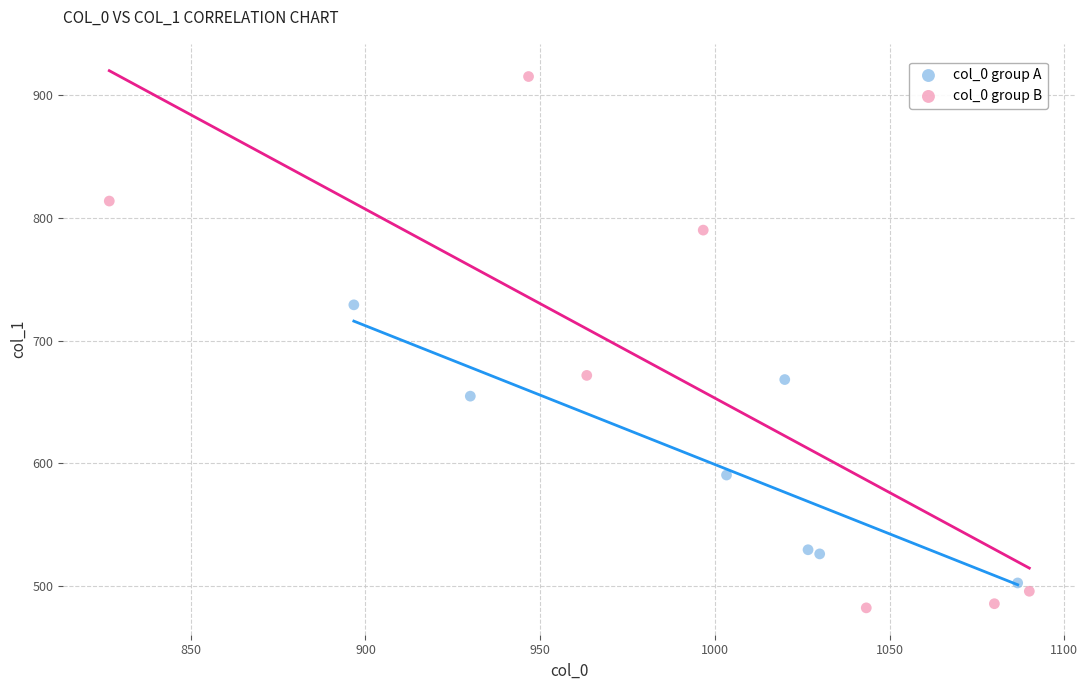

Which series has the largest Y range (max minus min)?

col_0 group B